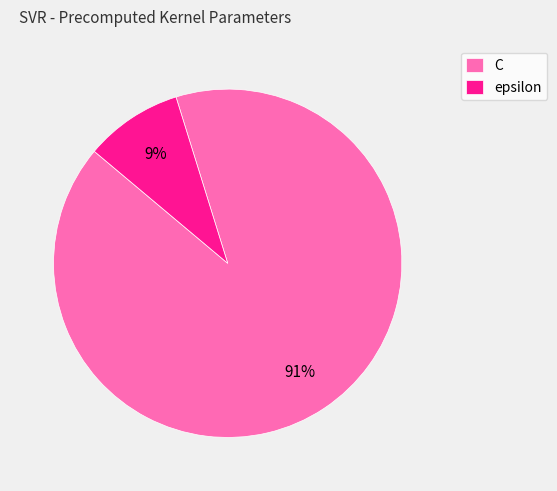

Approximately how many times larger is the value at epsilon compared to C?

0.1